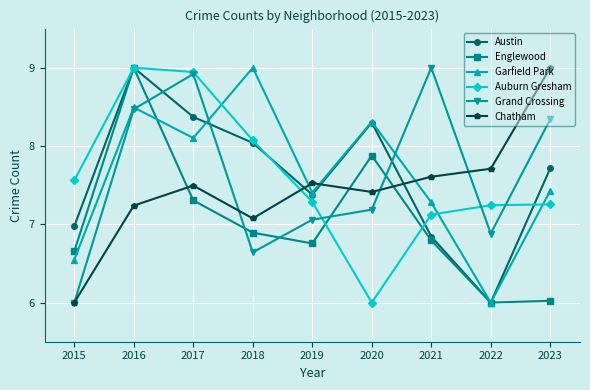

Which series changed the most between 2016 and 2018?

Englewood